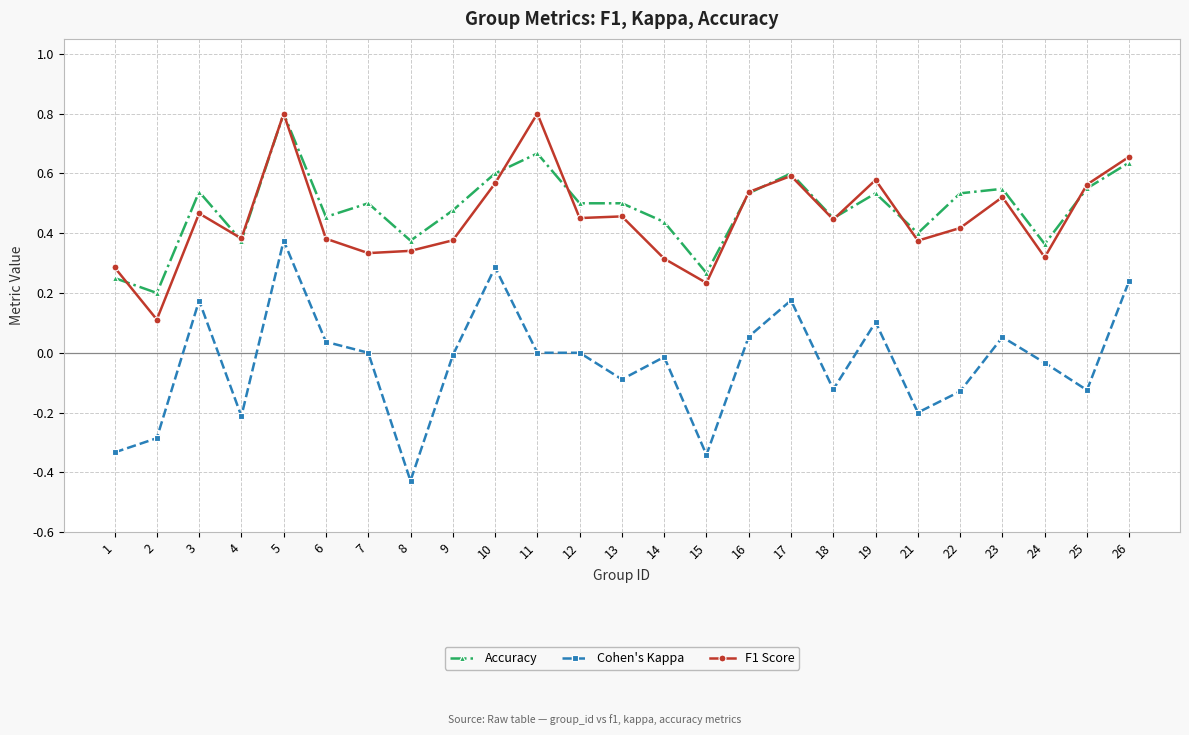

Which label corresponds to the smallest value in the chart?

8